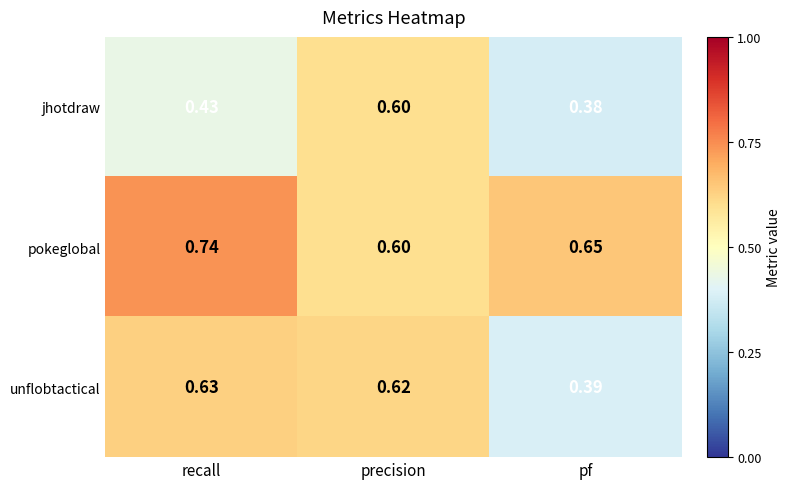

Is the value of pokeglobal at pf greater than the value of unflobtactical at pf?

Yes